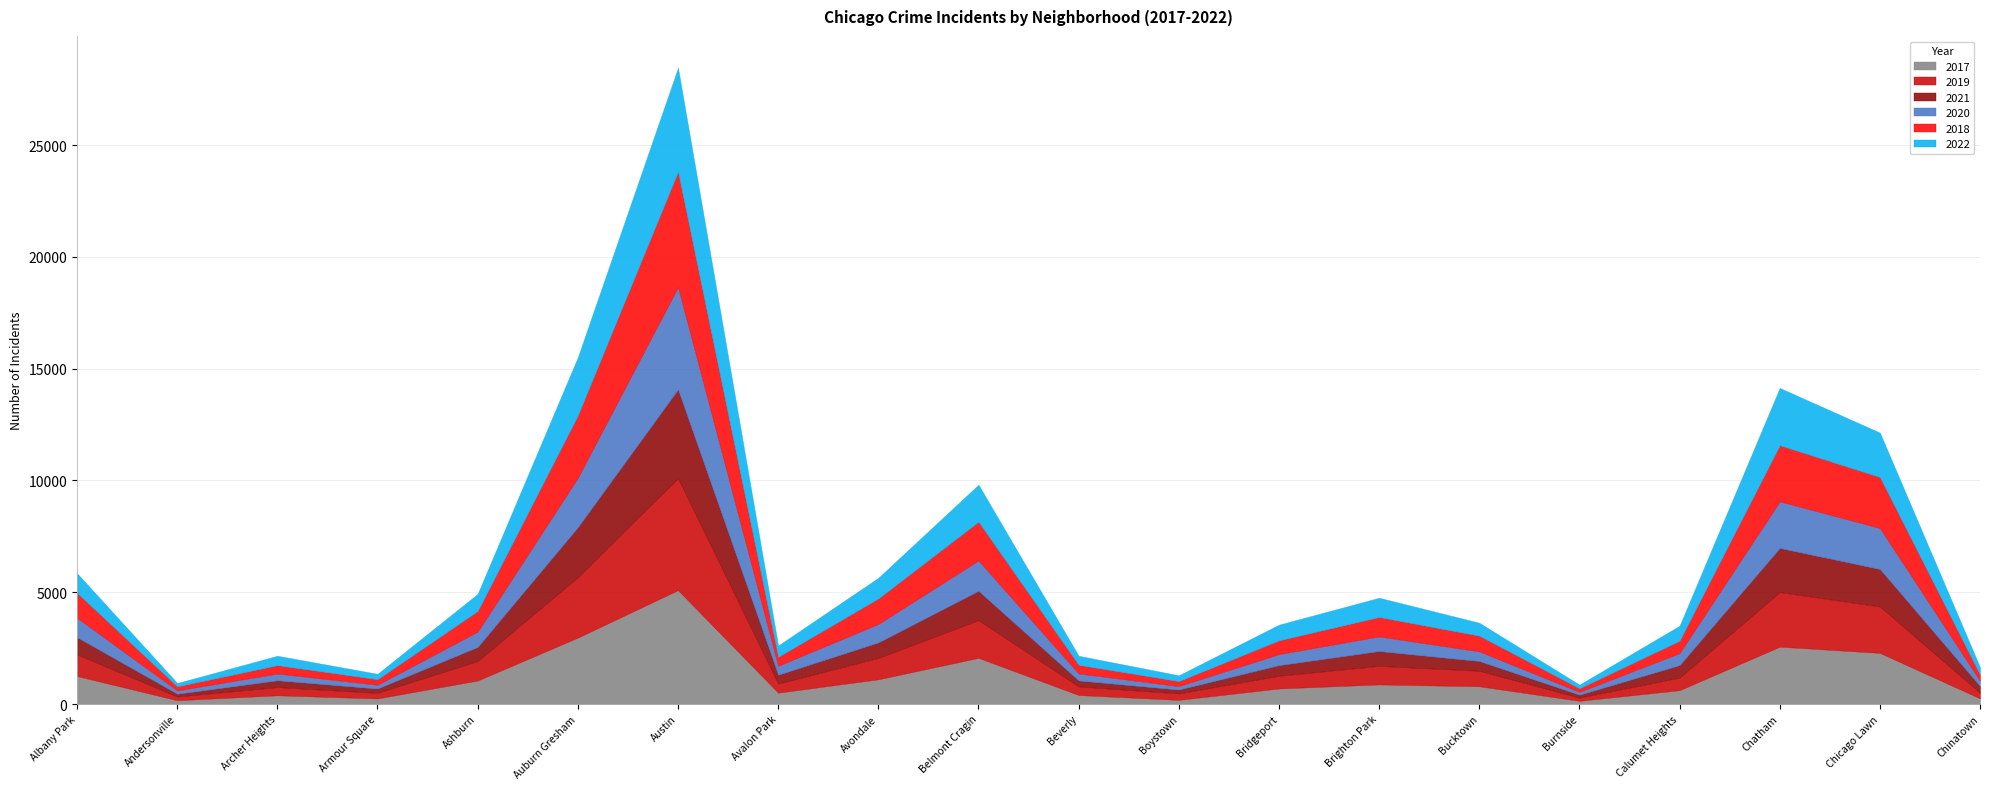

True or false: 2018 has a value of 3001 at Austin.

False